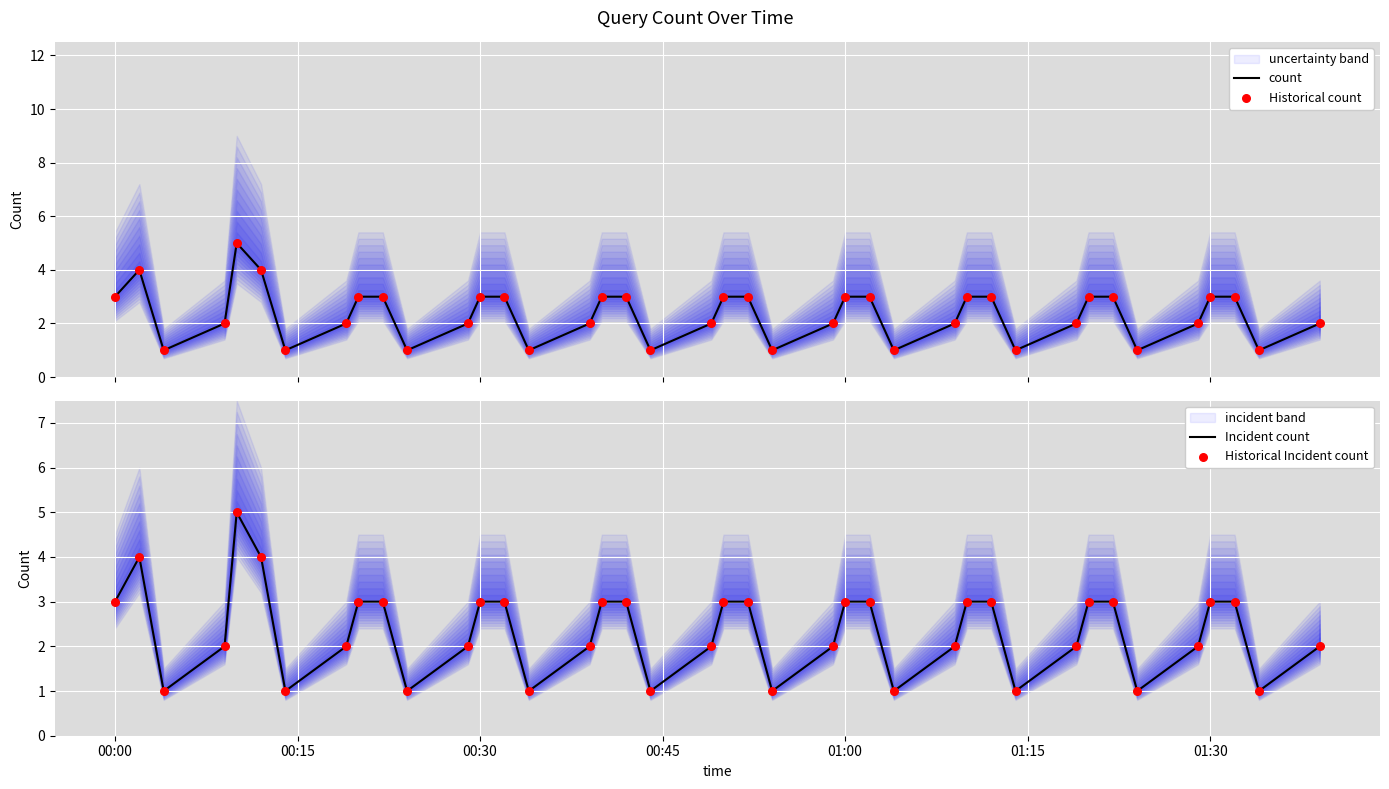

Which series reaches the minimum Y coordinate?

count